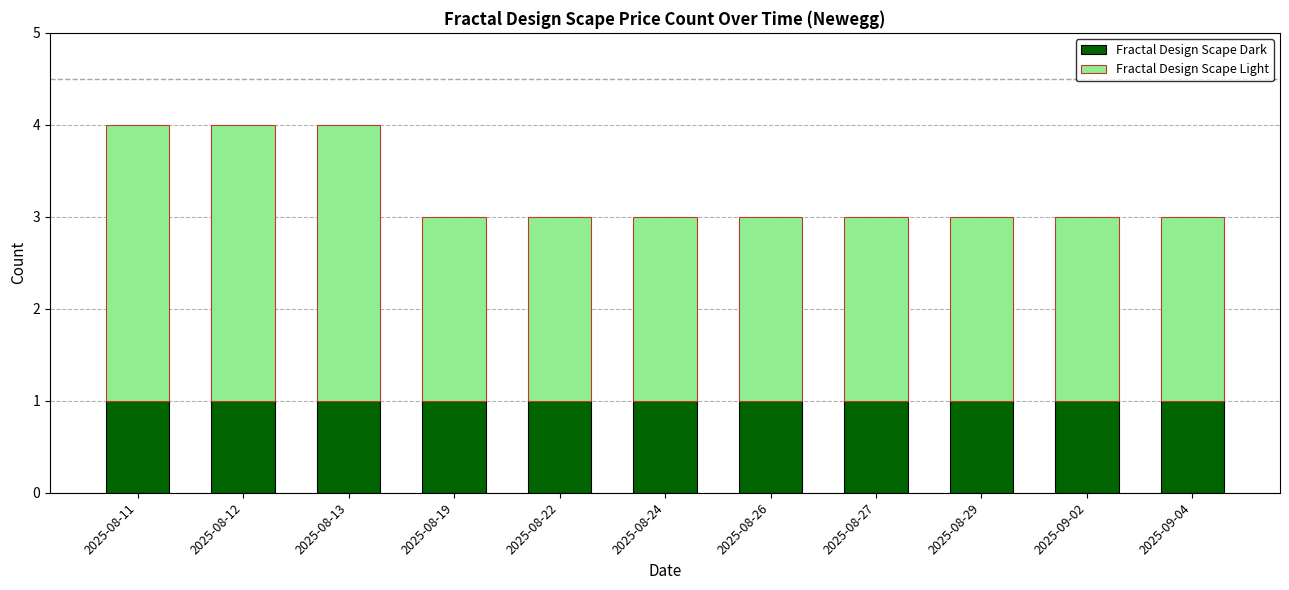

Reading left to right, list the values for the Fractal Design Scape Dark series.

1	1	1	1	1	1	1	1	1	1	1